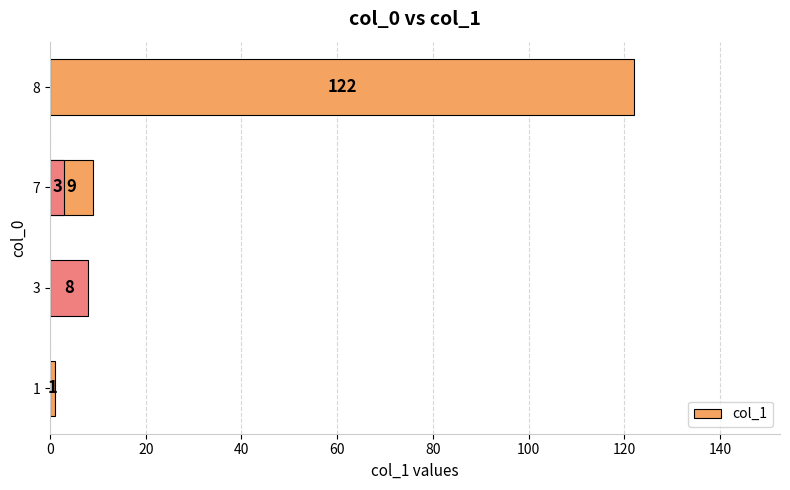

What is the difference between the second highest and second lowest values?

6